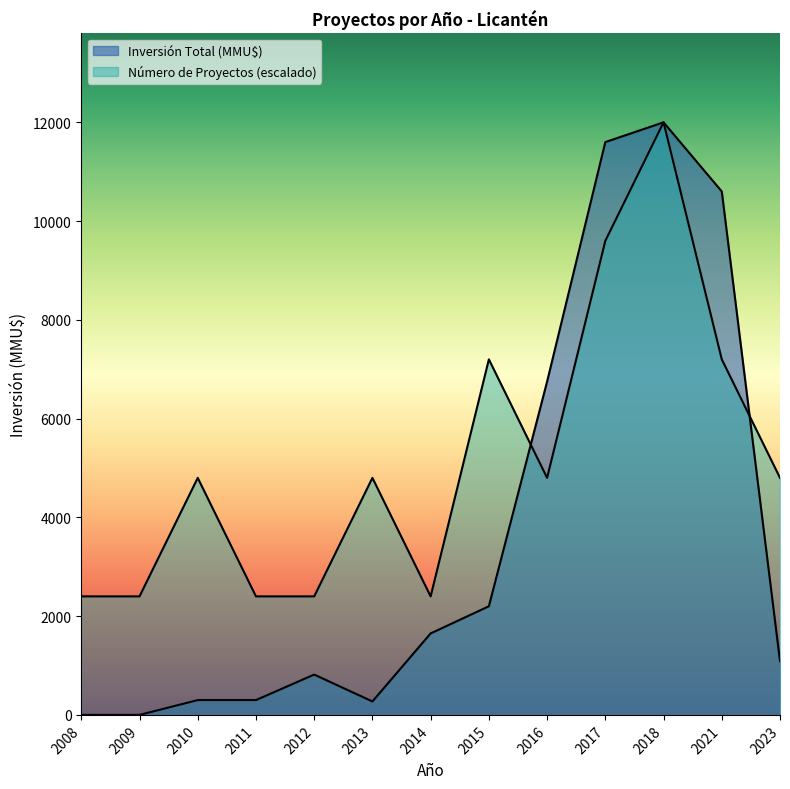

What is the sum of the Número de Proyectos values at 2011 and 2015?

9600